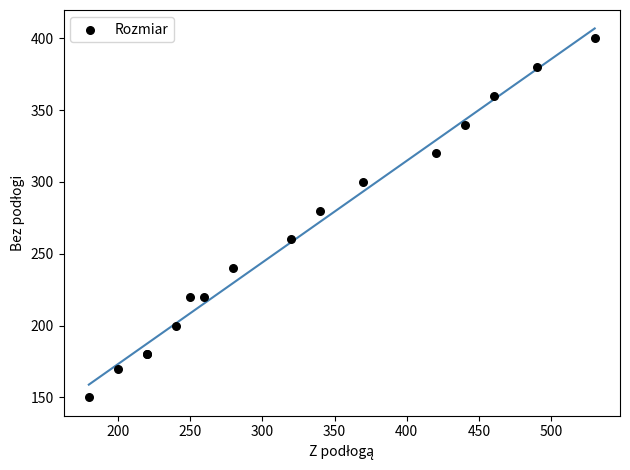

What Y value in the scatter plot is closest to 275?

280